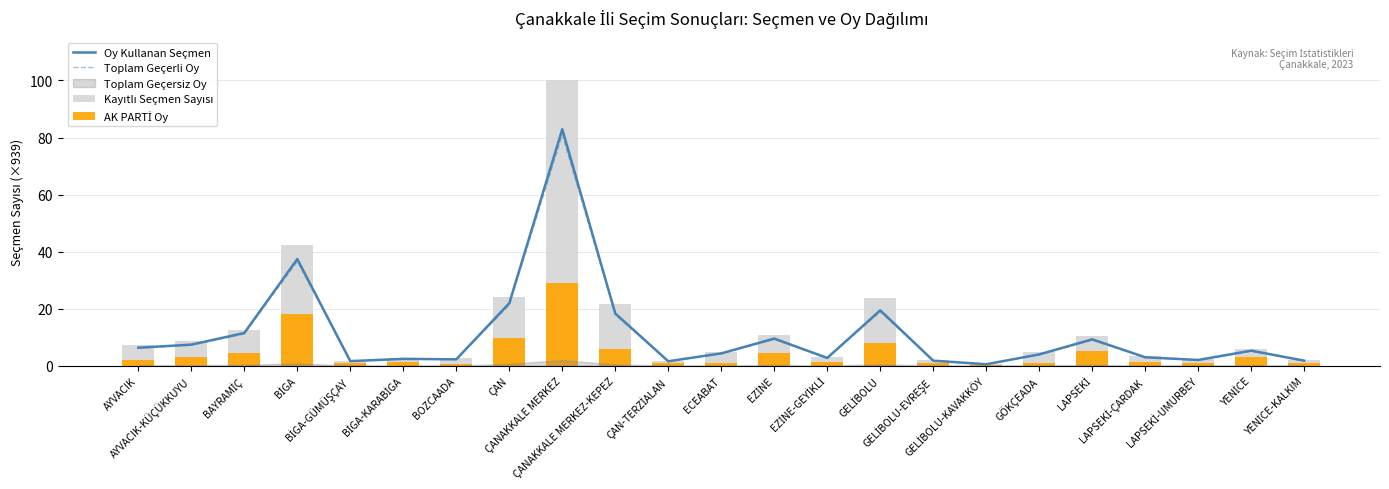

Which series has the largest total across all categories?

Kayıtlı Seçmen Sayısı